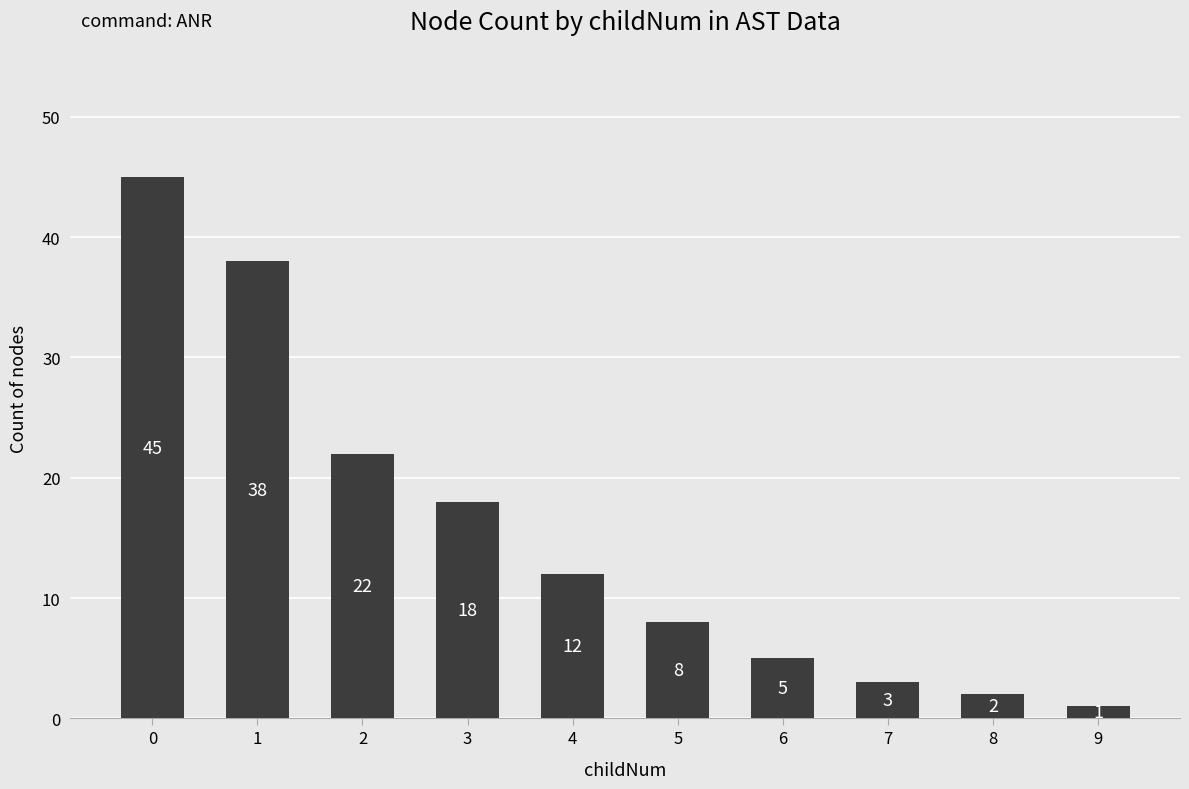

At which label is the value closest to 23?

2